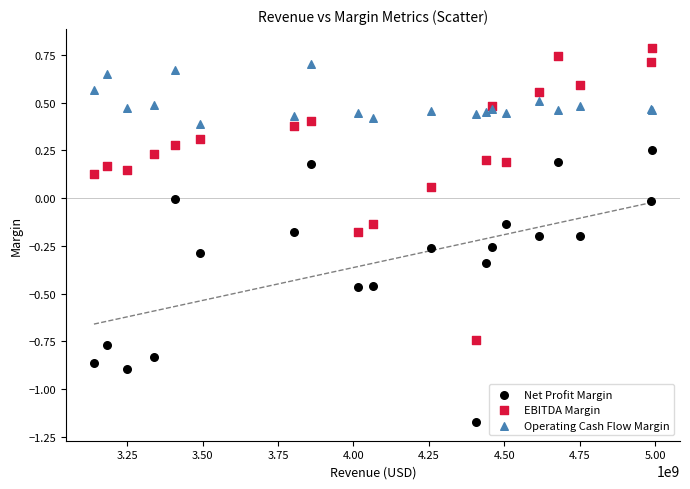

Which series has the widest spread of Y values?

EBITDA Margin